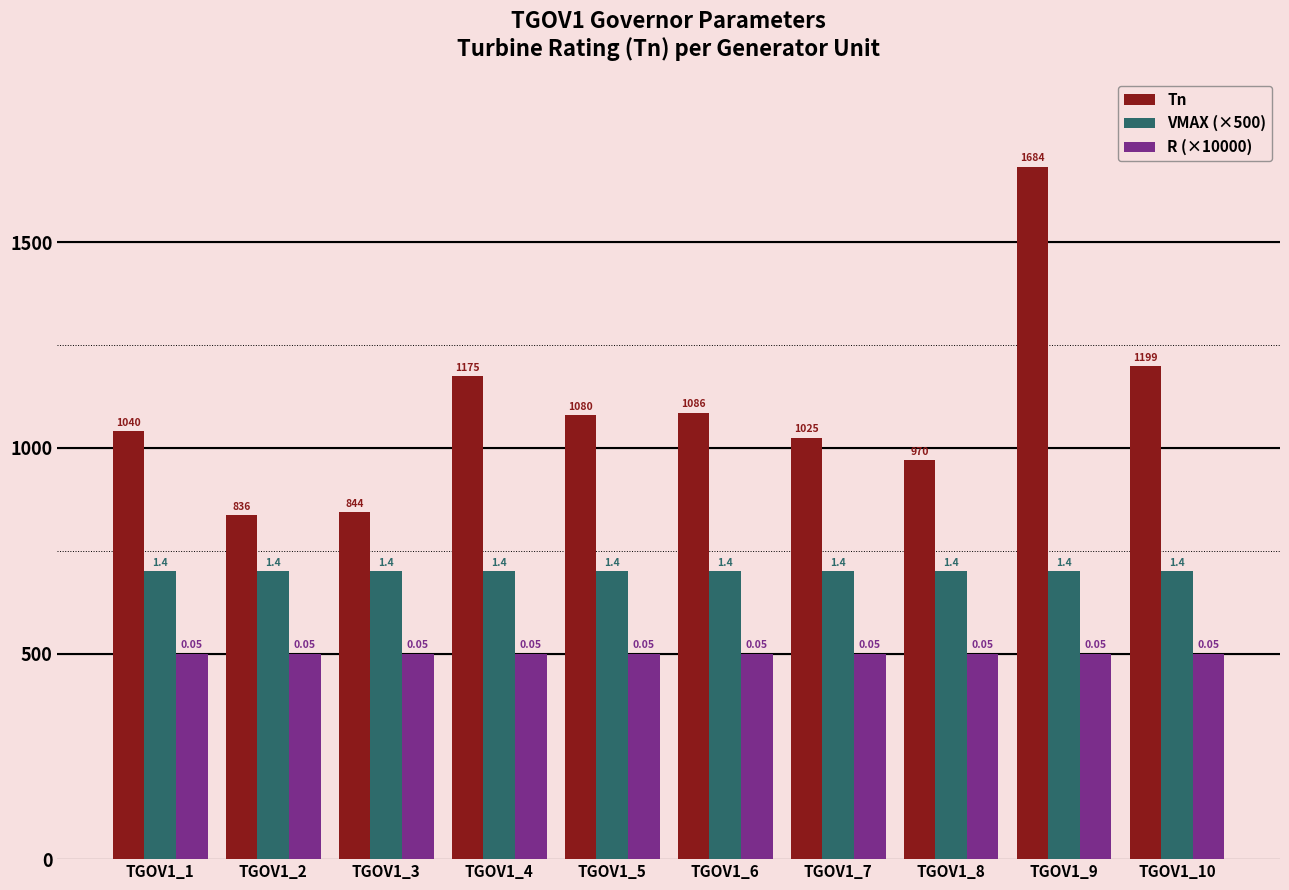

List the series in order of their peak value, lowest first.

R (×10000), VMAX (×500), Tn